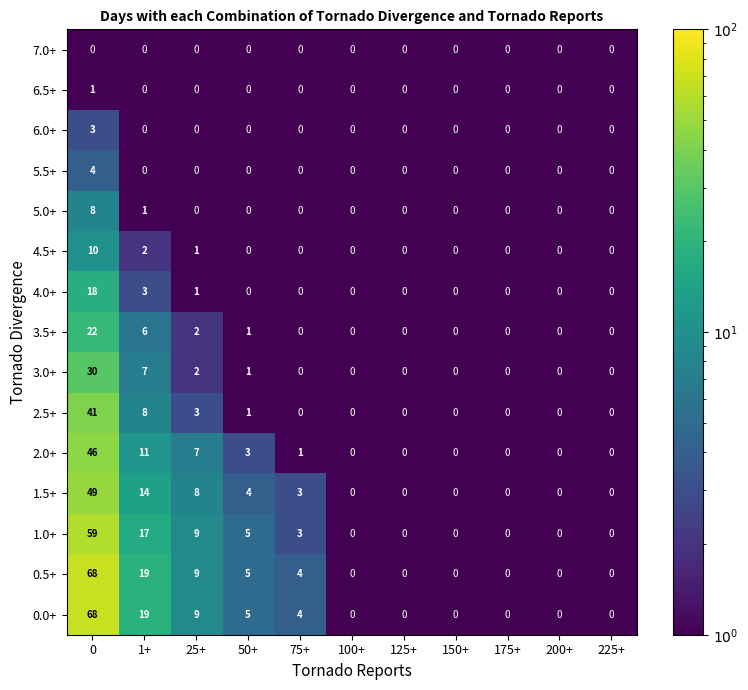

The value of 5.0+ at 175+ is 4. True or false?

False